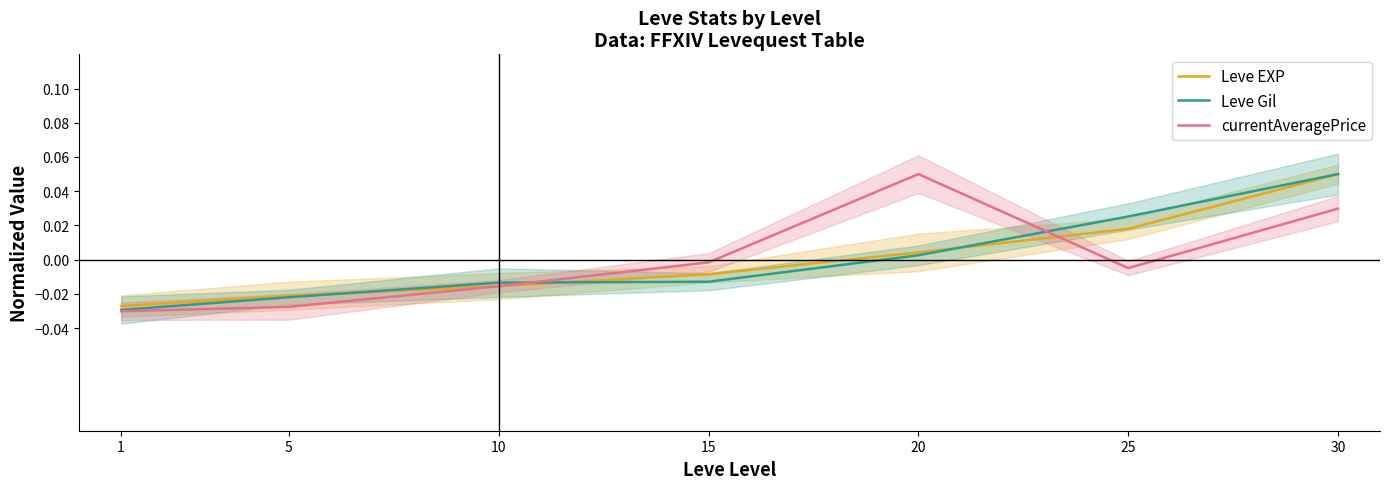

How many intersections are there between Leve EXP and Leve Gil?

4